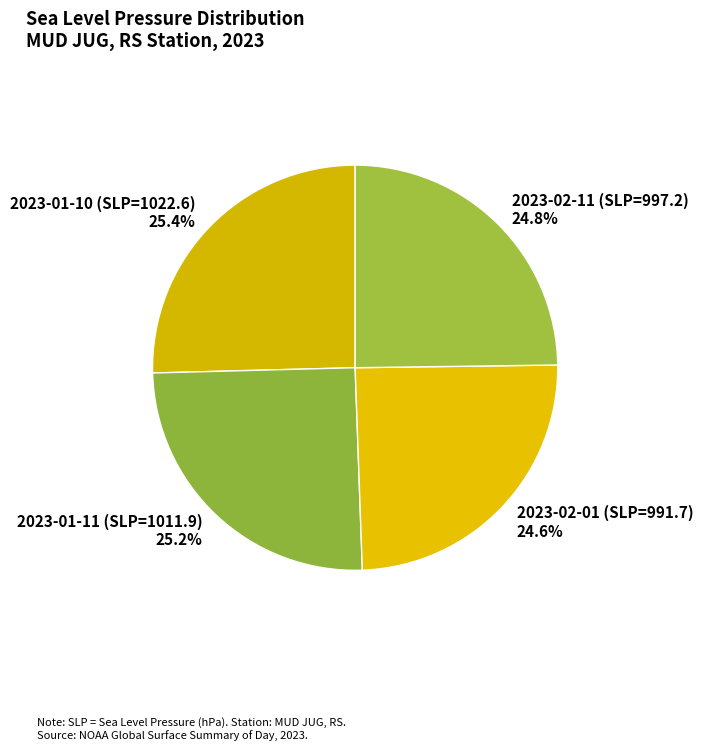

Count the number of slices in the pie.

4